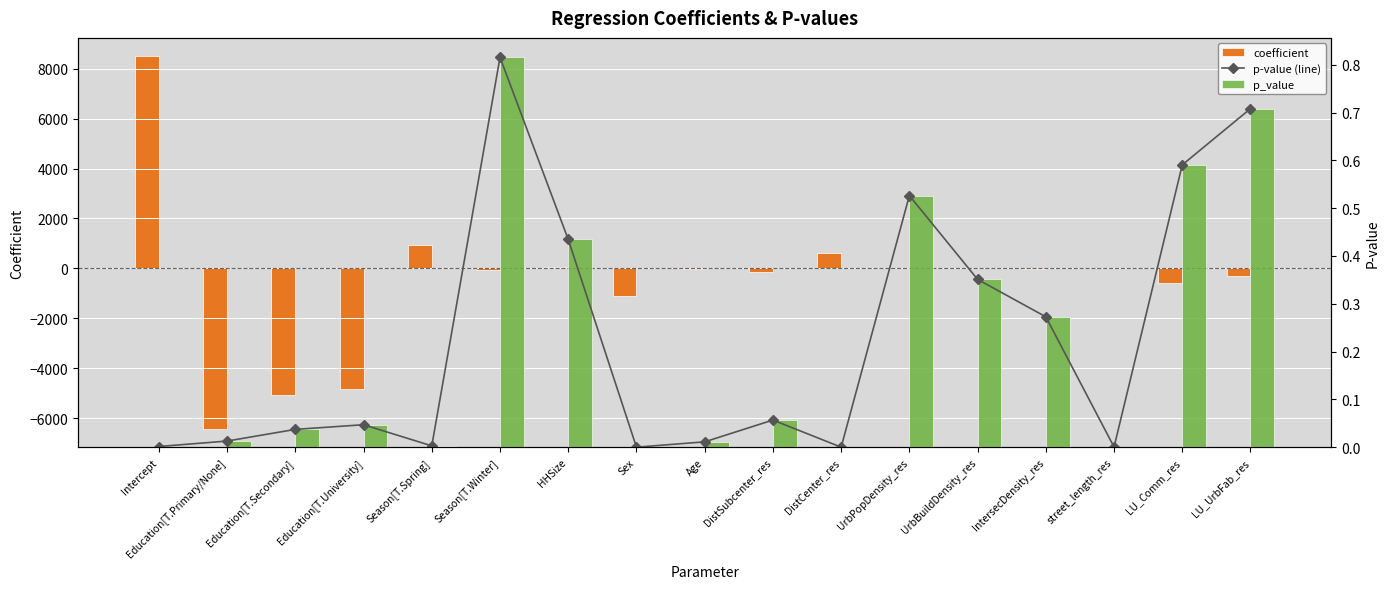

What is the smallest value displayed?

-6420.7